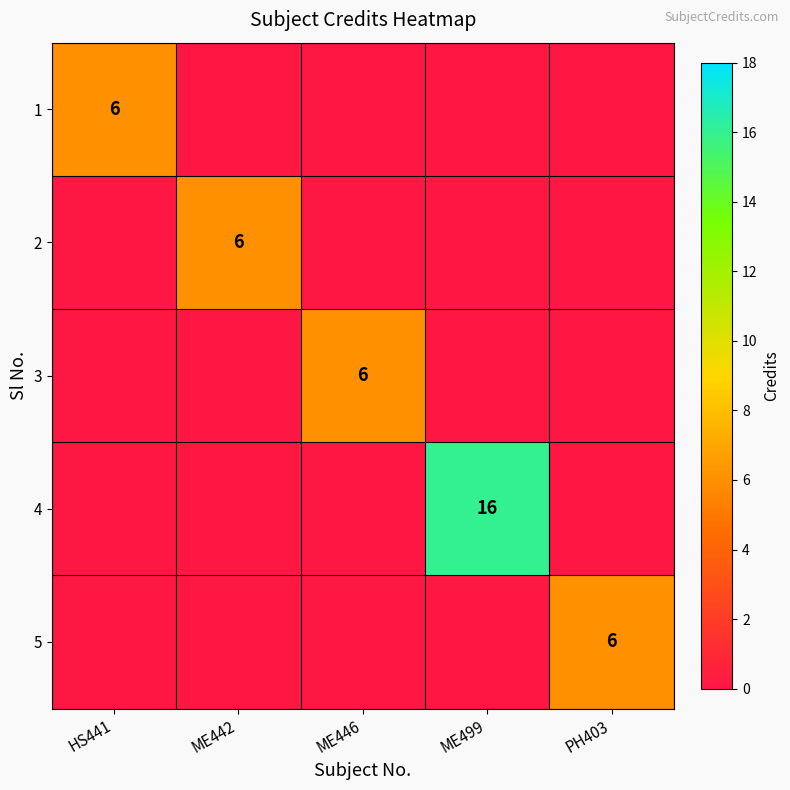

At how many categories does at least one series exceed 12?

1